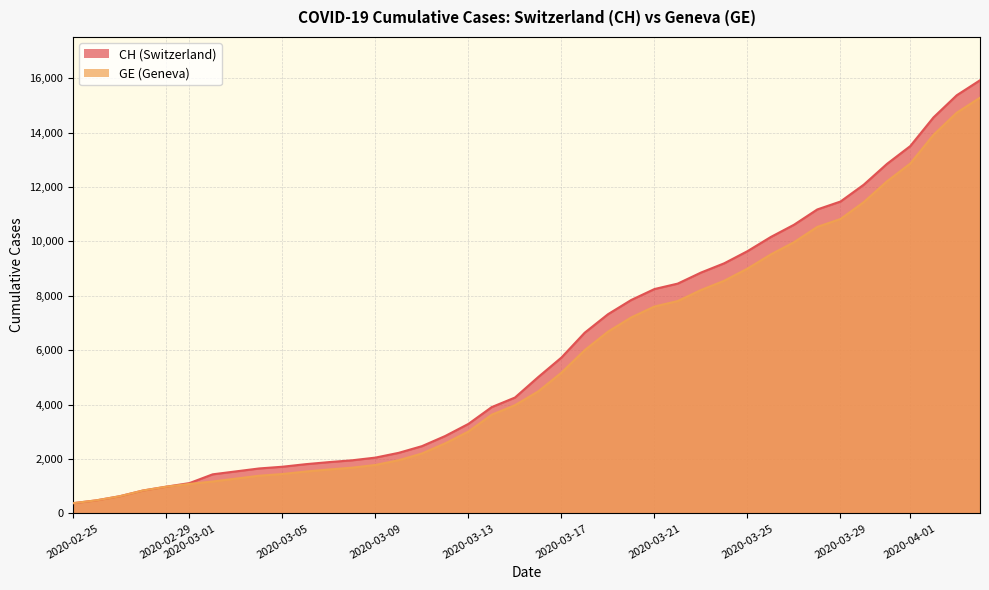

Does the chart display data point markers on the line(s)?

No